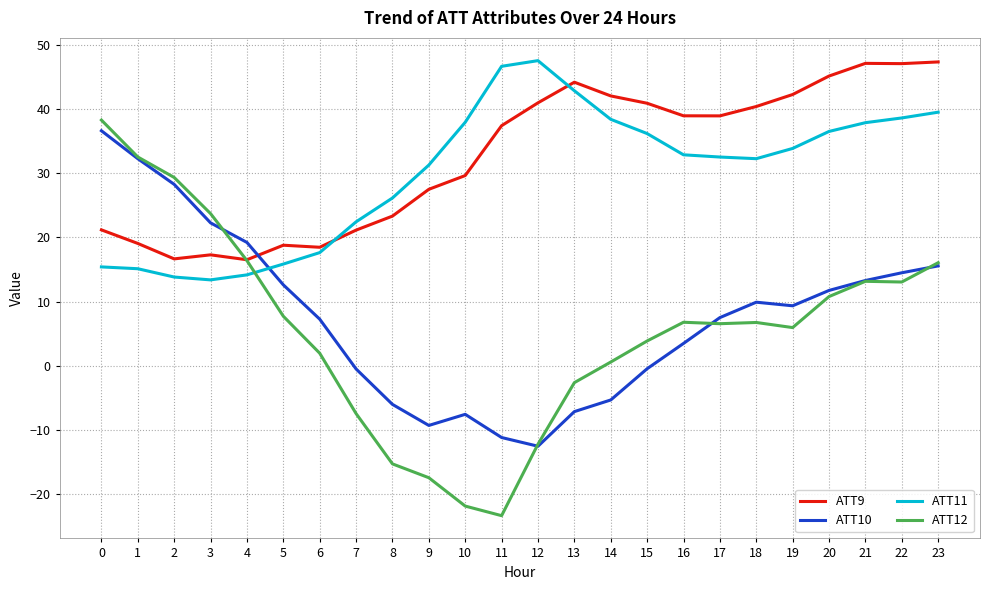

Does the chart display data point markers on the line(s)?

No